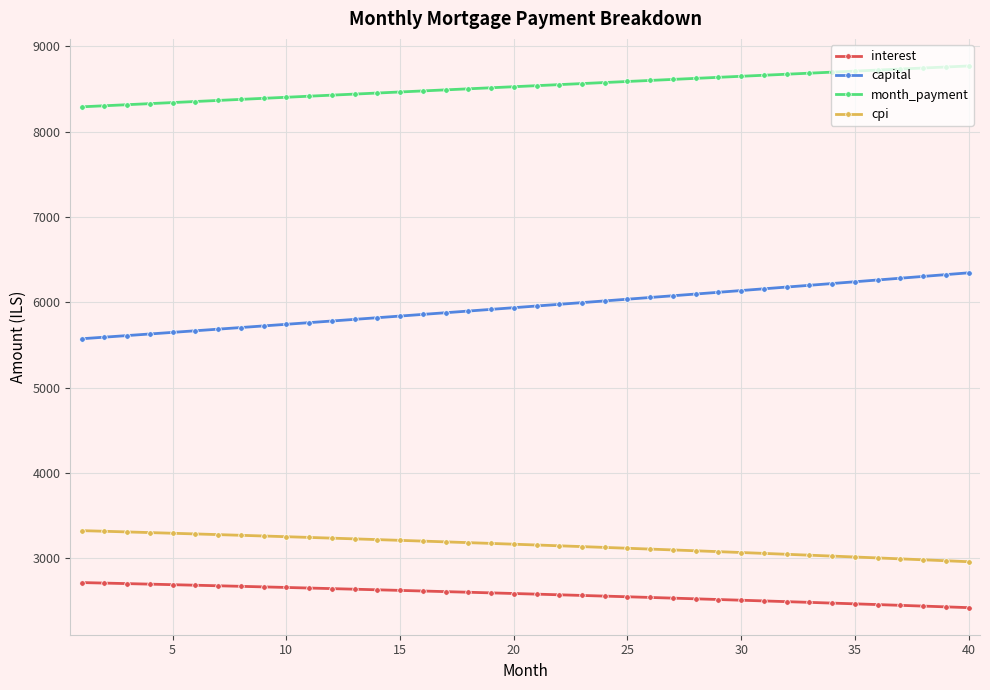

At how many categories does at least one series exceed 7893?

40